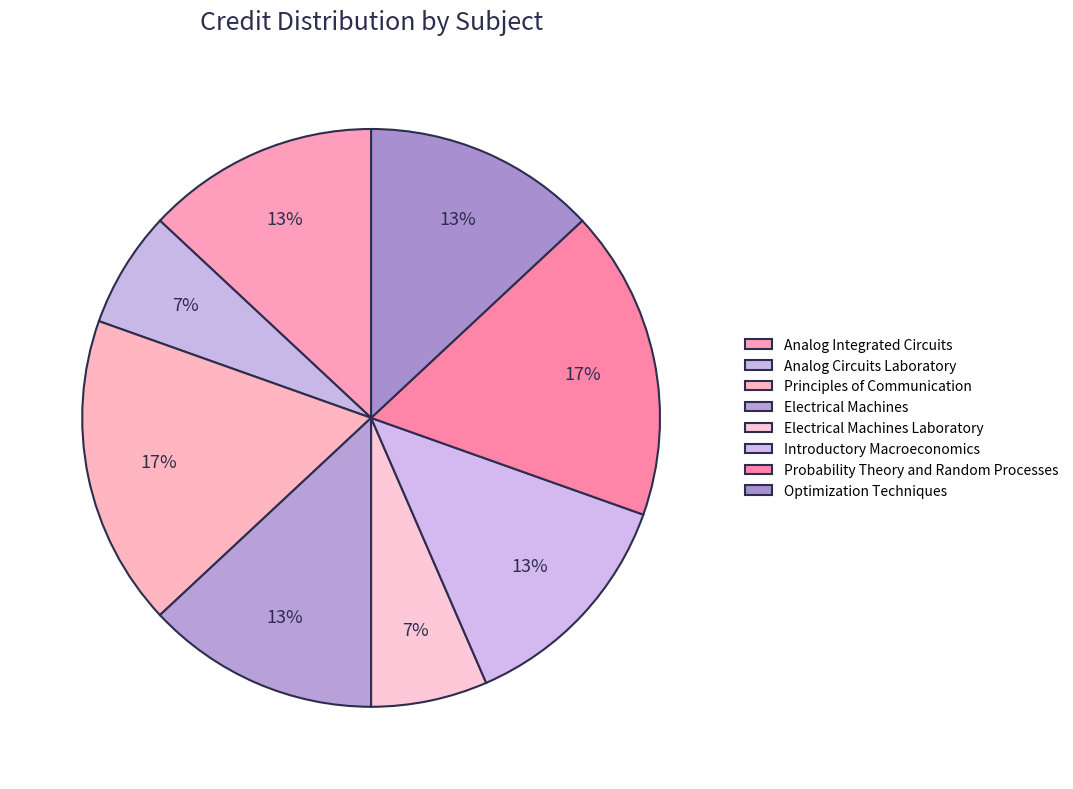

Count the number of slices in the pie.

8